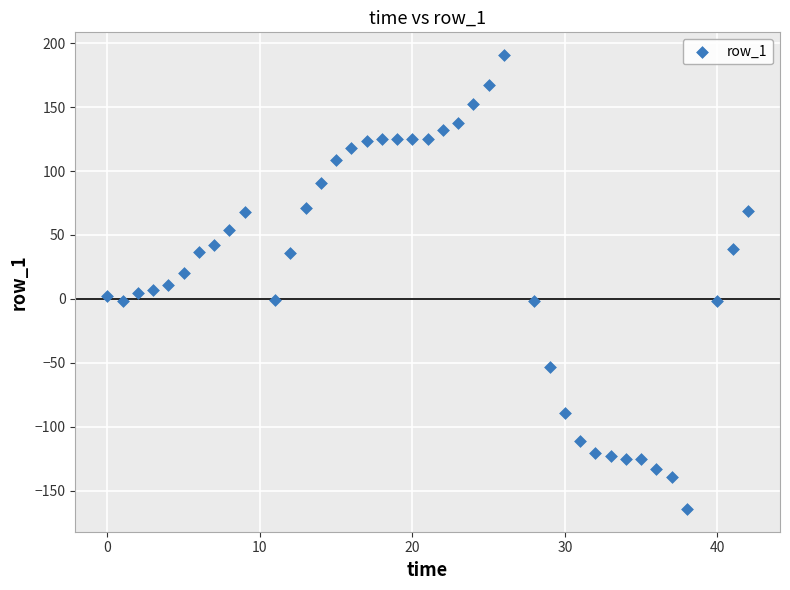

What is the range of X values (max minus min)?

42.0